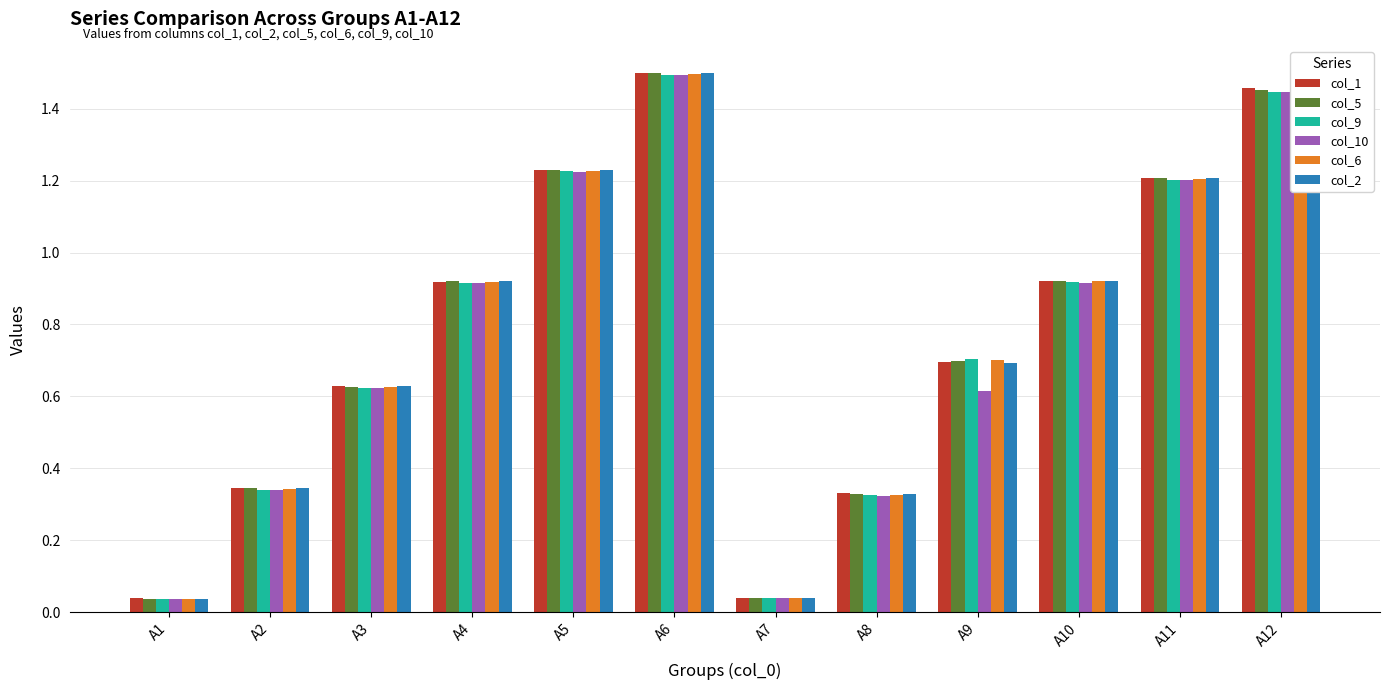

The value of col_1 at A3 is 0.2. True or false?

False